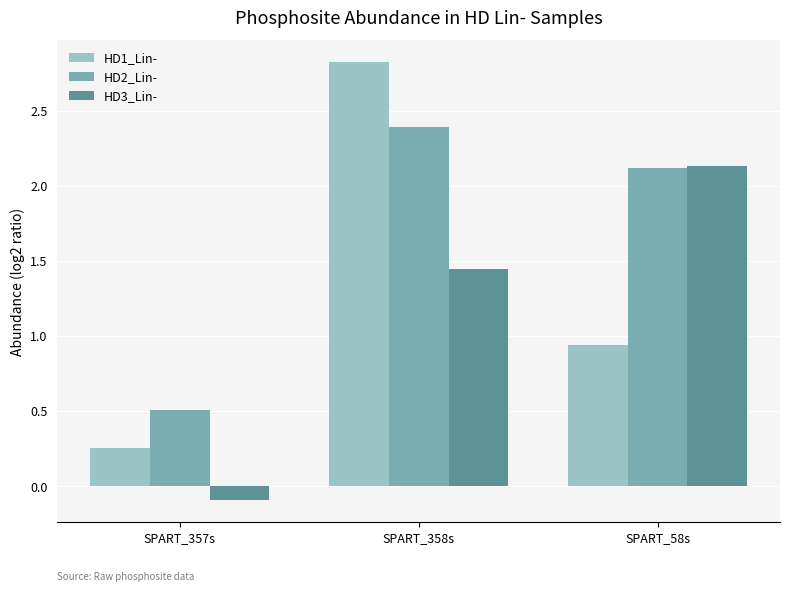

List the labels in order of HD2_Lin- value, largest first.

SPART_358s, SPART_58s, SPART_357s